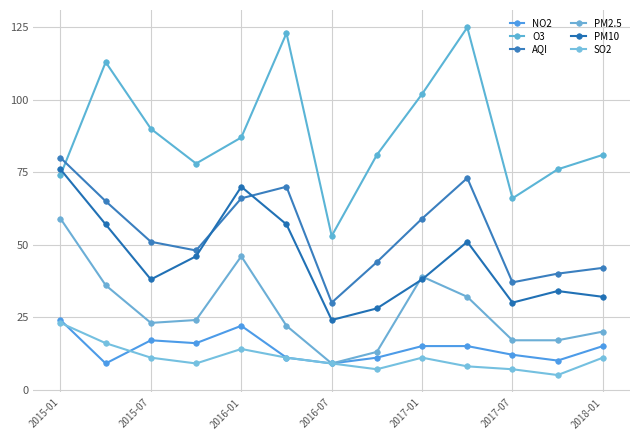

At how many categories does at least one series exceed 71?

11